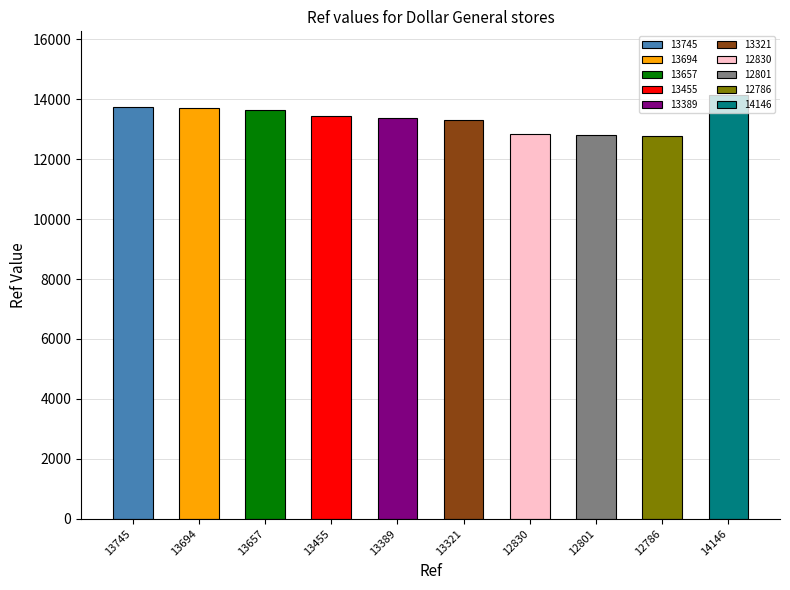

List the labels in order of value, largest first.

14146, 13745, 13694, 13657, 13455, 13389, 13321, 12830, 12801, 12786